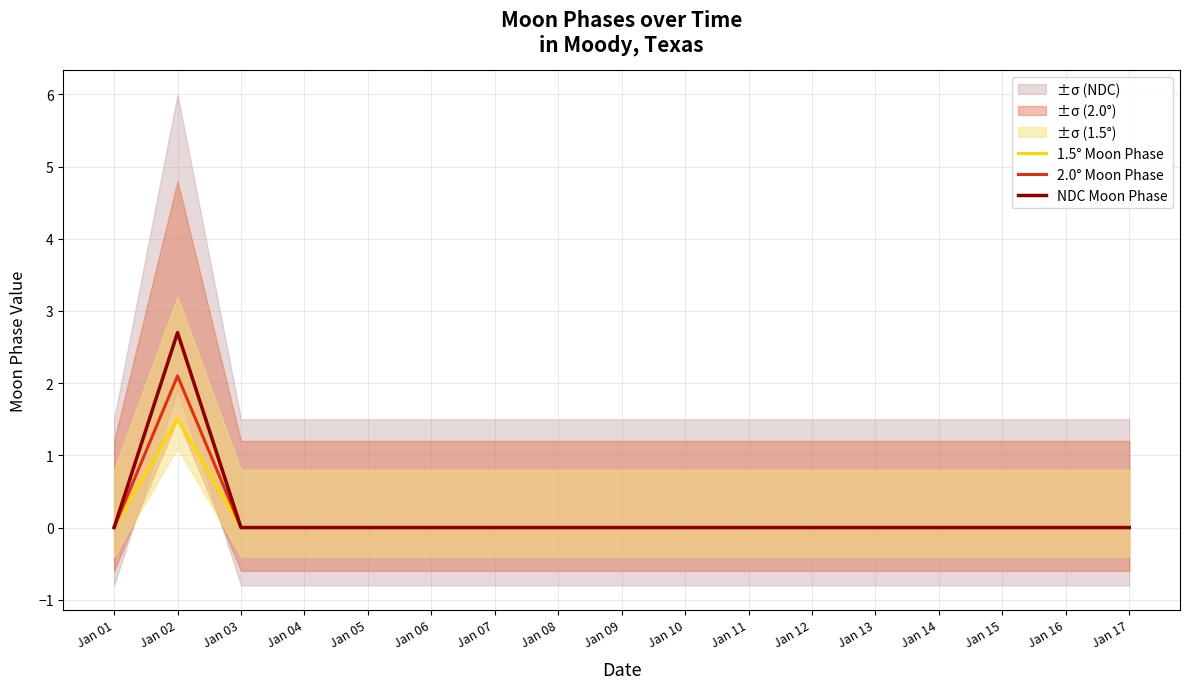

What is the maximum value shown in the chart?

2.7